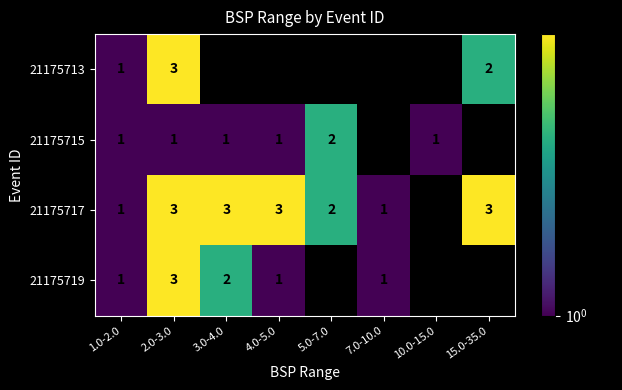

The value of 21175717 at 7.0-10.0 is 1. True or false?

True